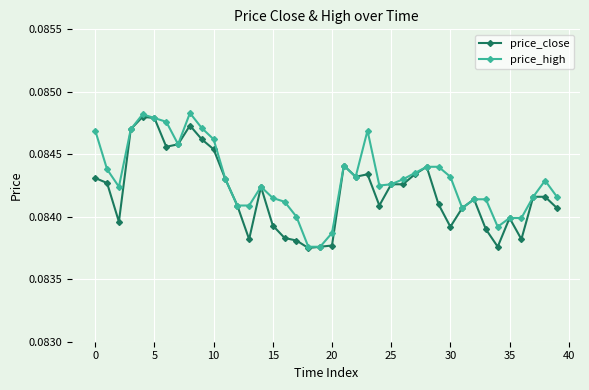

True or false: price_close has more than 0 interior local peaks.

True